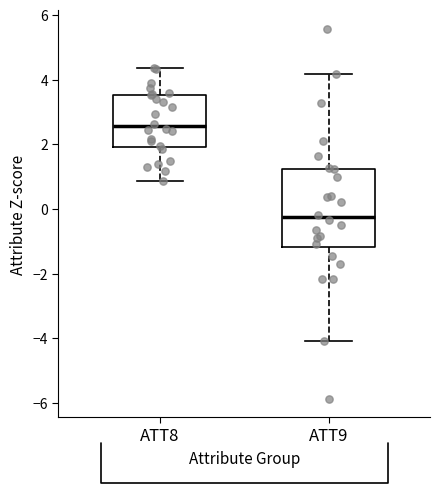

Reading left to right, transcribe this box plot: for each box, give where its median line is, the range the box spans, and where its two whiskers end, as read against the y-axis. The values are not printed on the chart, so give them approximately, as read against the axis.

ATT8: median 2.6, box 2.0 to 3.6, whiskers 0.8 to 4.4
ATT9: median -0.2, box -1.2 to 1.2, whiskers -4.0 to 4.2